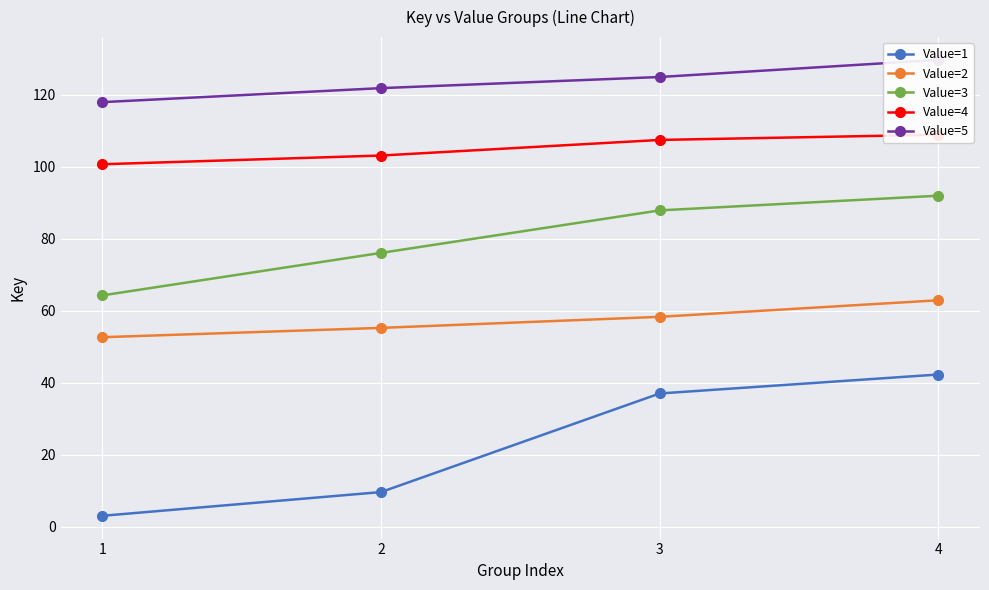

What is the total value across all series at 2?

365.9